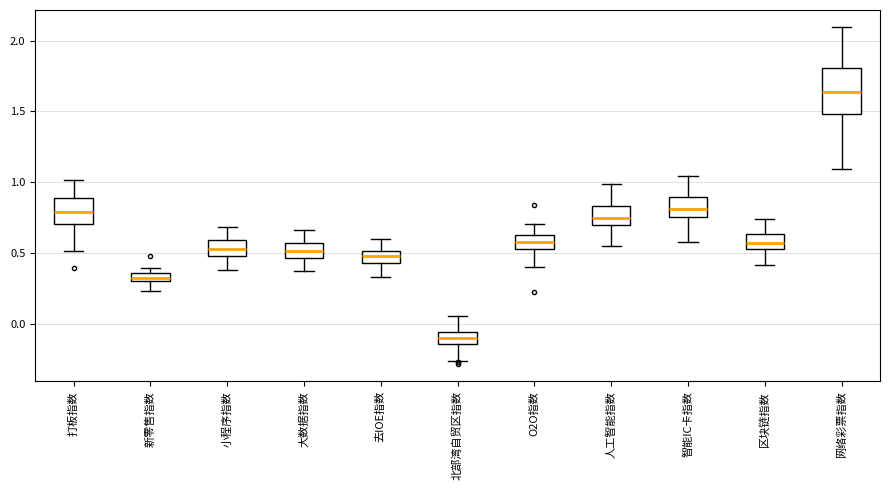

Where does the lower whisker of the box for O2O指数 end on the y-axis? The values are not printed on the chart, so give them approximately, as read against the axis.

0.40